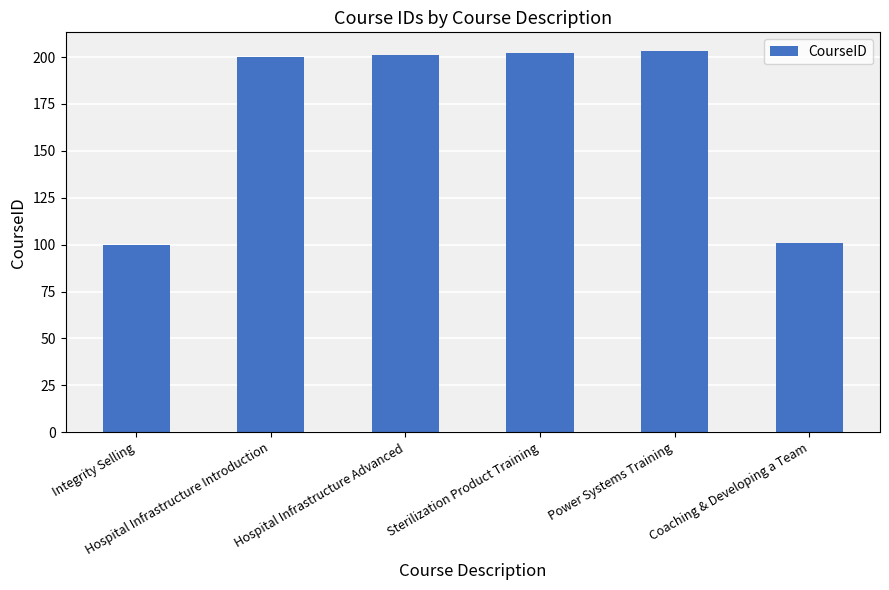

The value at Coaching & Developing a Team is 101. True or false?

True